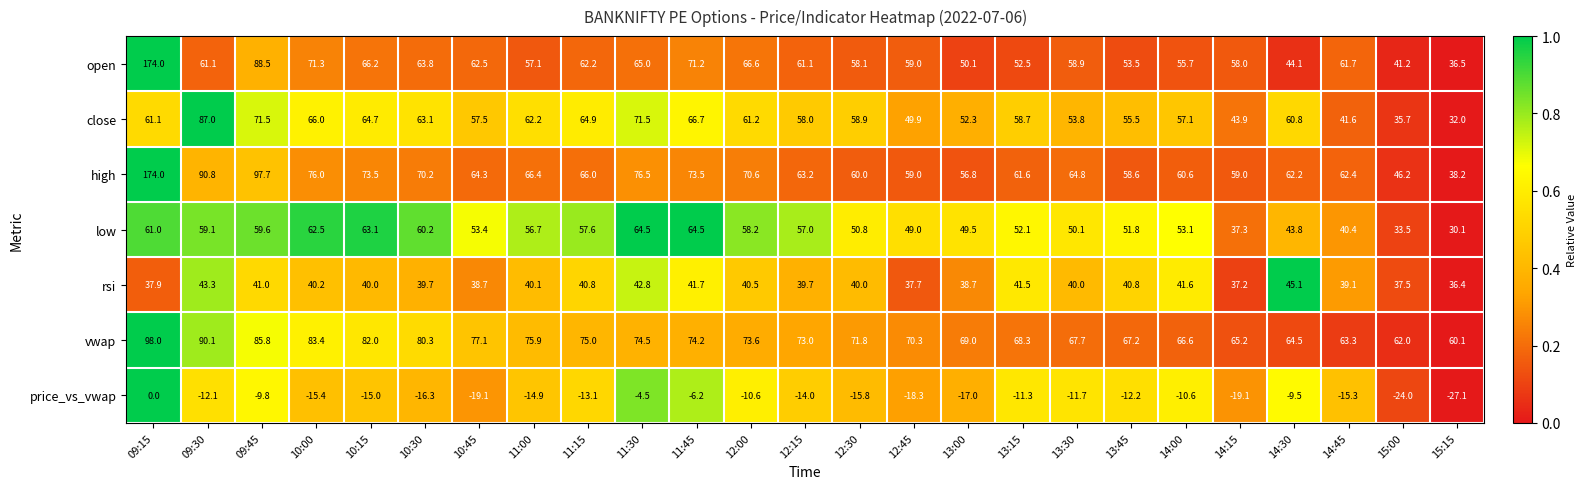

What is the difference between the highest and lowest values at 12:15?

87.0